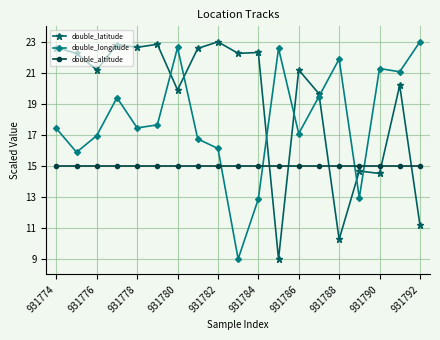

What is the smallest value displayed?

9.0